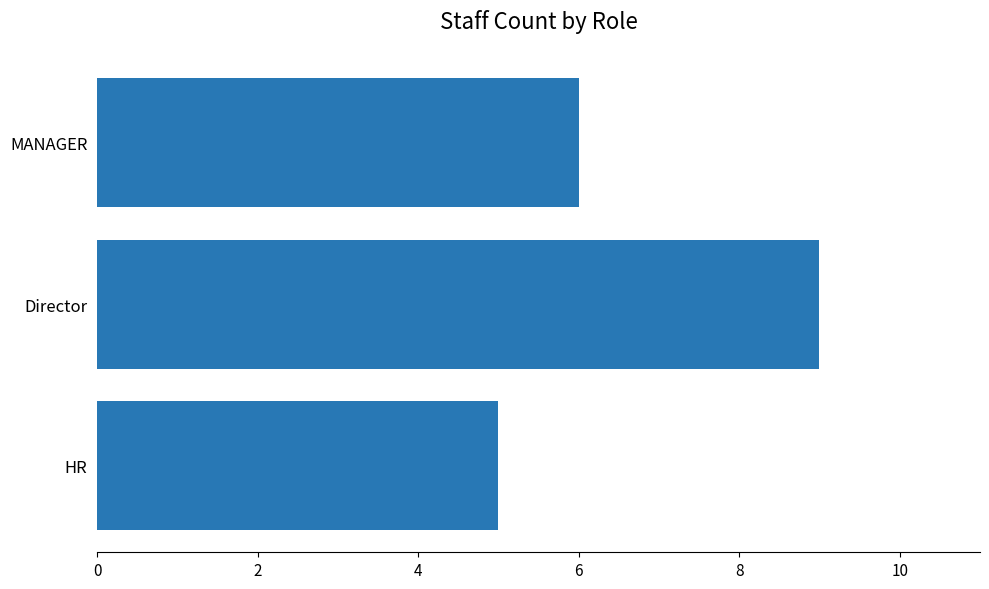

The value at HR is 5. True or false?

True